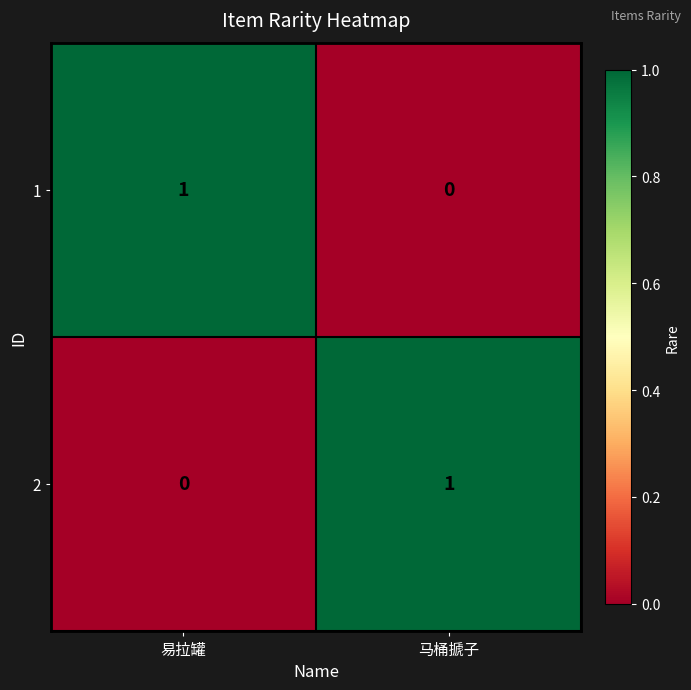

List the labels in order of 1 value, smallest first.

马桶搋子, 易拉罐